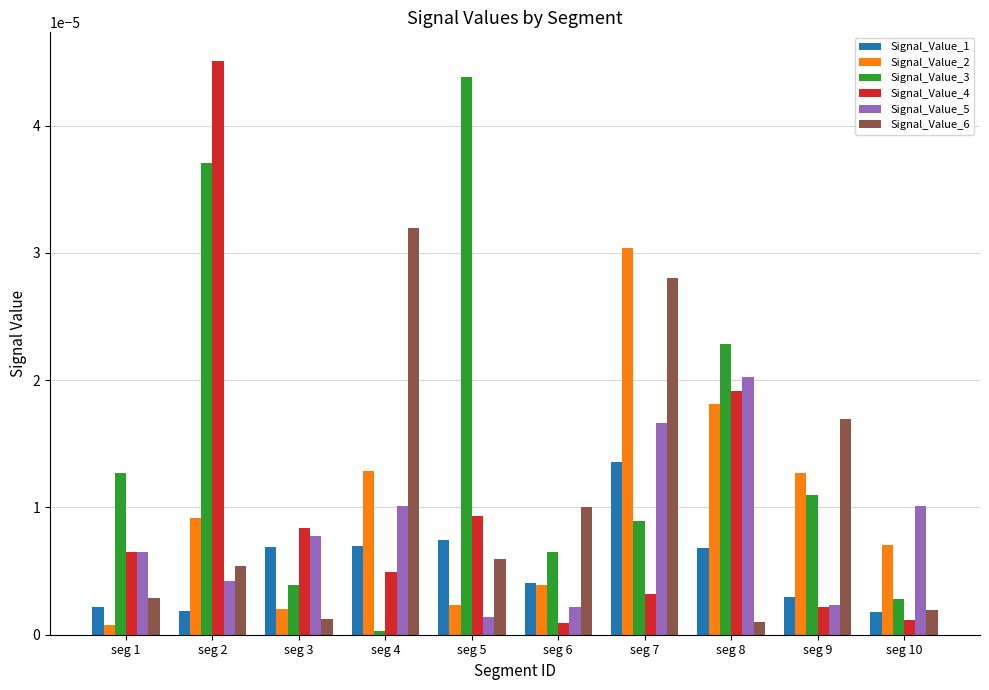

Rank the categories by Signal_Value_3 value from lowest to highest.

seg 4, seg 10, seg 3, seg 6, seg 7, seg 9, seg 1, seg 8, seg 2, seg 5